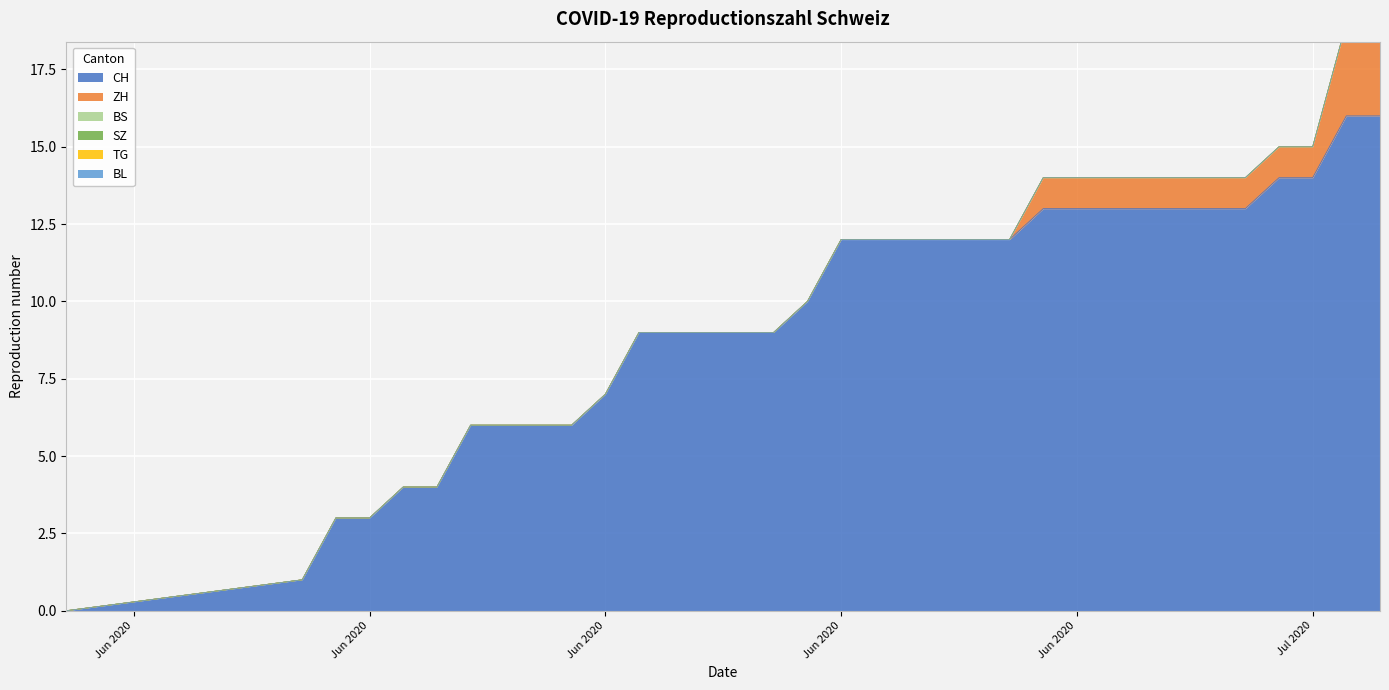

Between 2020-06-12 and 2020-06-30, which series saw the biggest shift?

CH